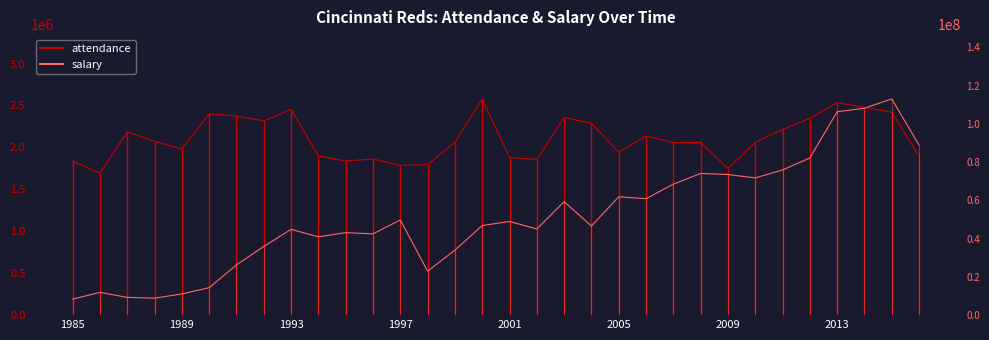

Is the value of attendance at 2015 greater than the value of salary at 2005?

No